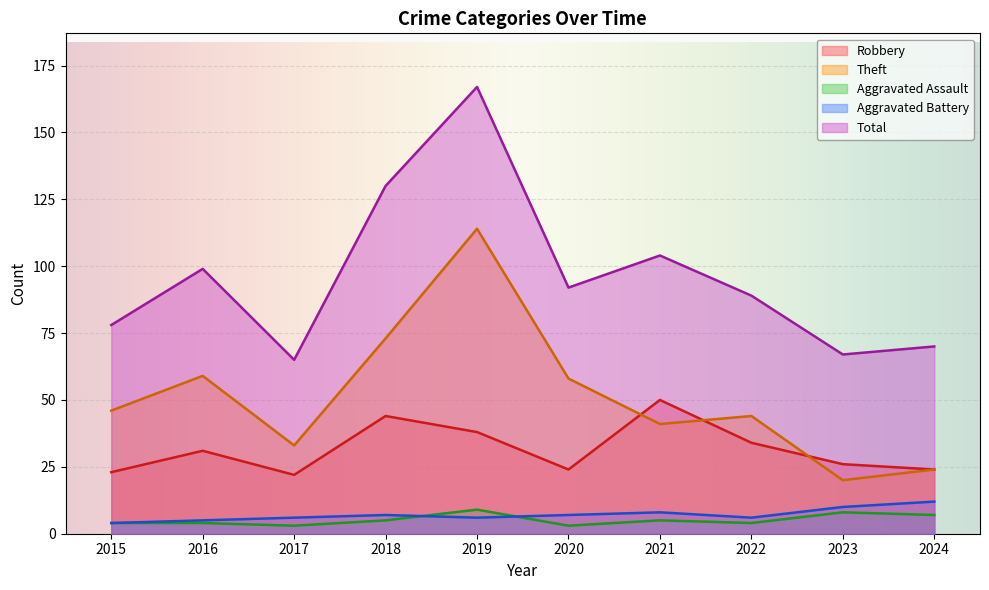

Does the chart display data point markers on the line(s)?

No